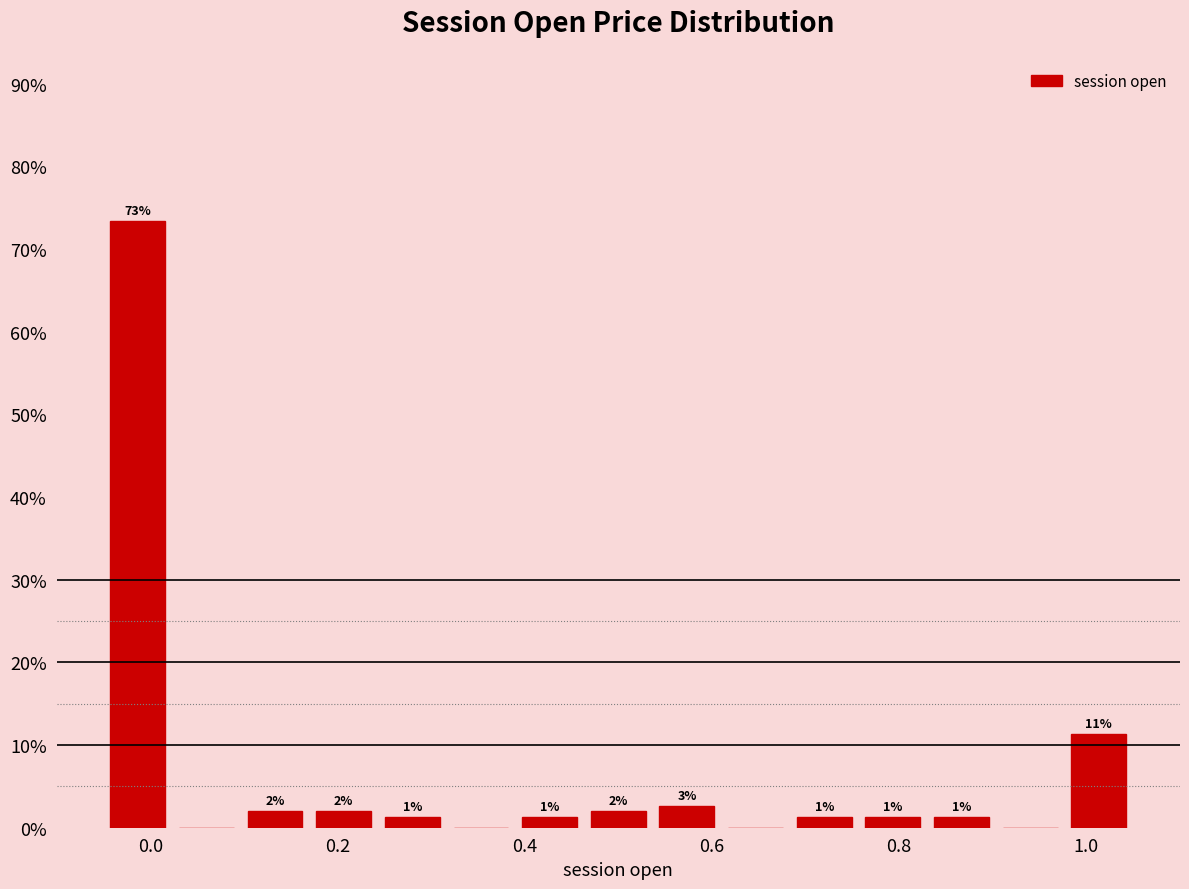

Around what value on the x-axis is the tallest bar? Give the approximate position of its centre, as read against the axis.

-0.02